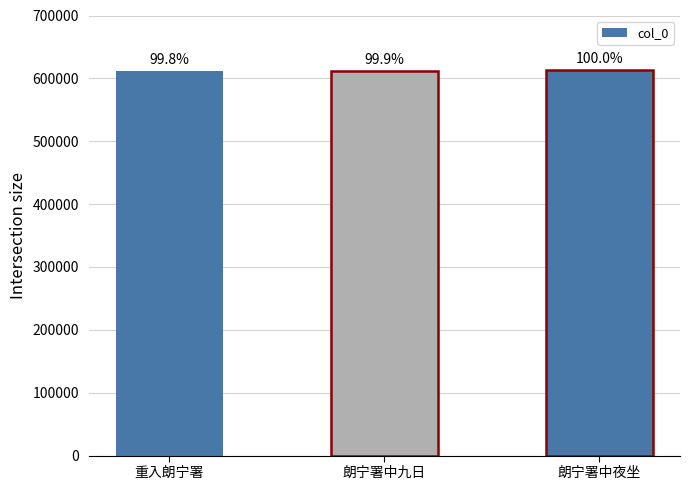

The value at 重入朗宁署 is 611590. True or false?

True